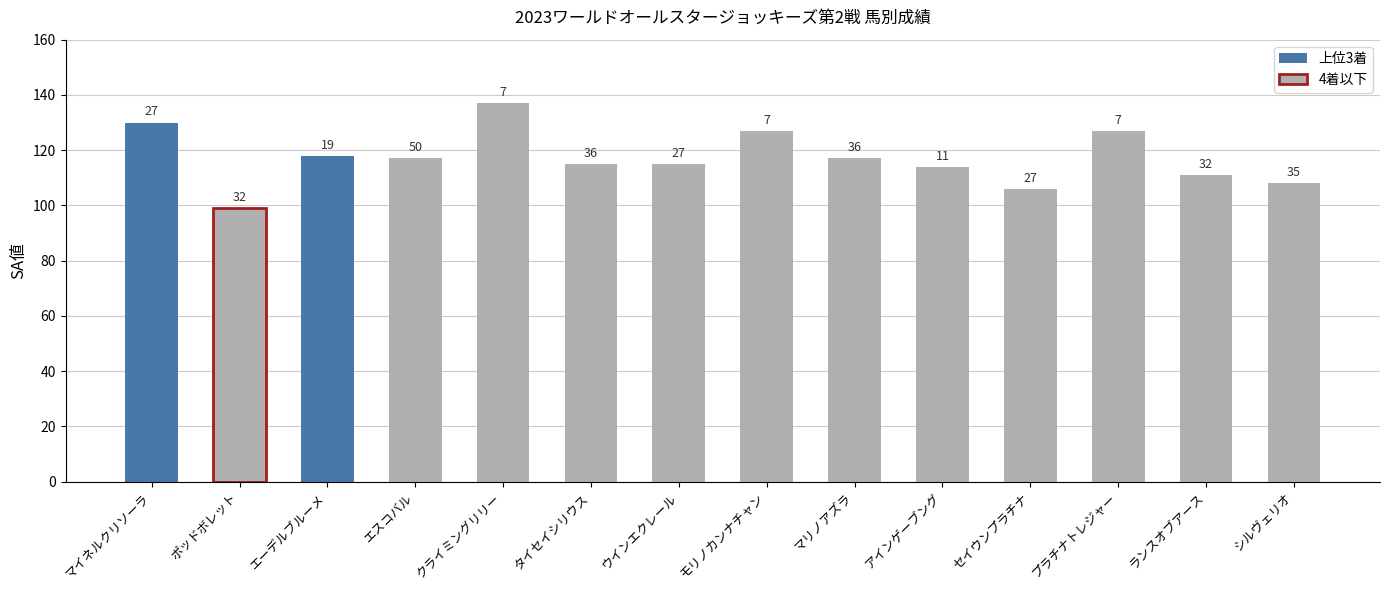

Approximately how many times larger is the value at シルヴェリオ compared to ウインエクレール?

0.9